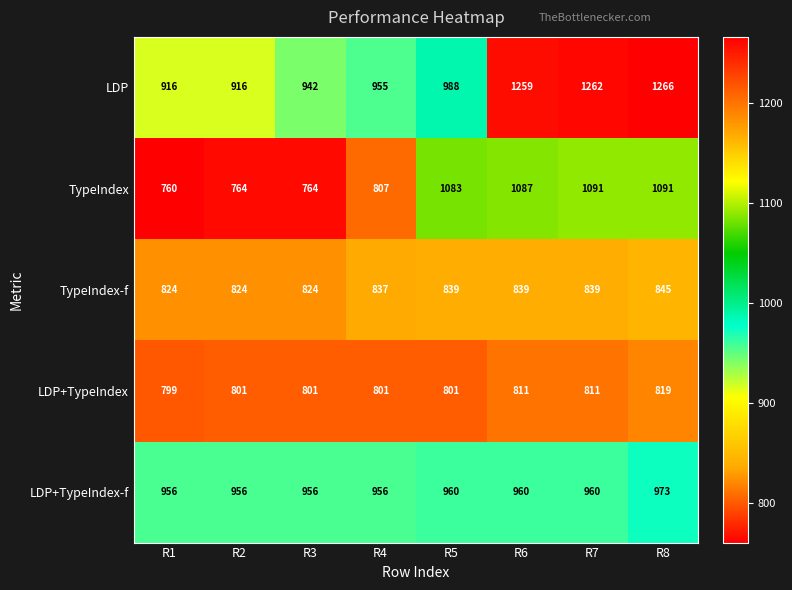

What is the spread (max minus min) of values at R5?

282